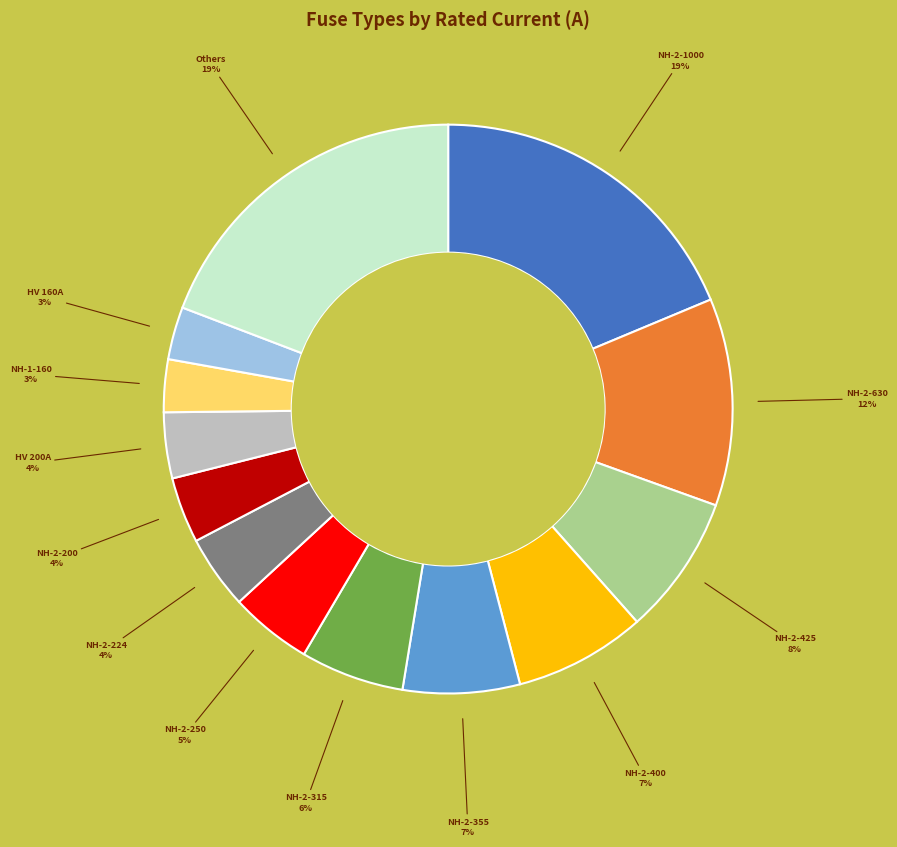

Is there a majority slice in this chart?

No